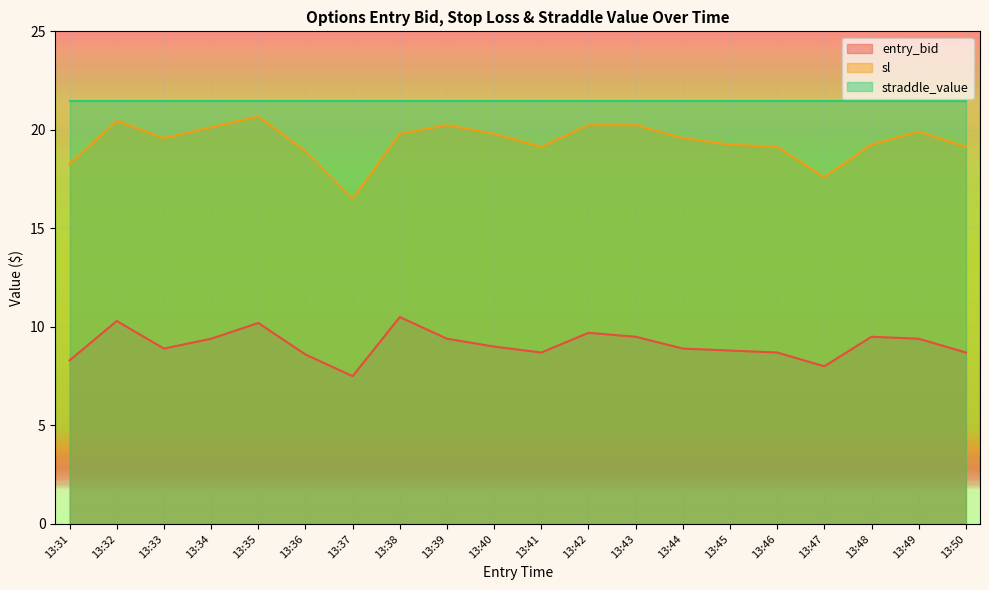

Which series has the largest range (max minus min)?

sl